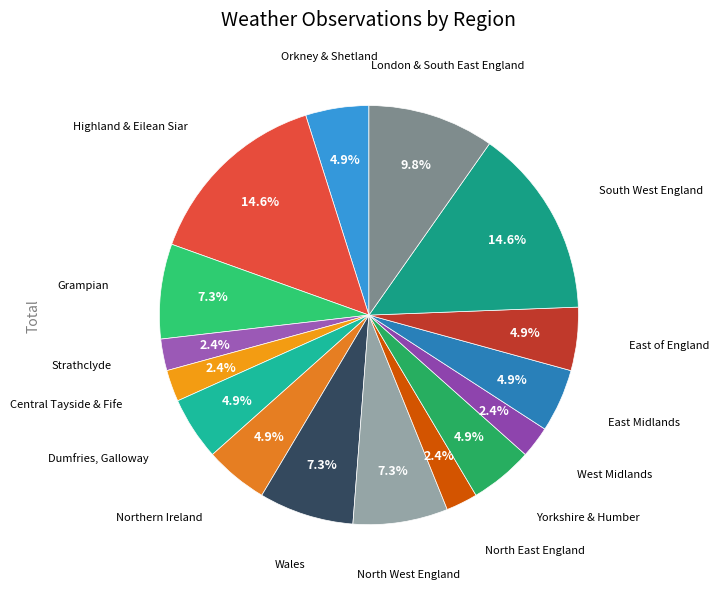

What percentage is NOT represented by Orkney & Shetland?

95.1%